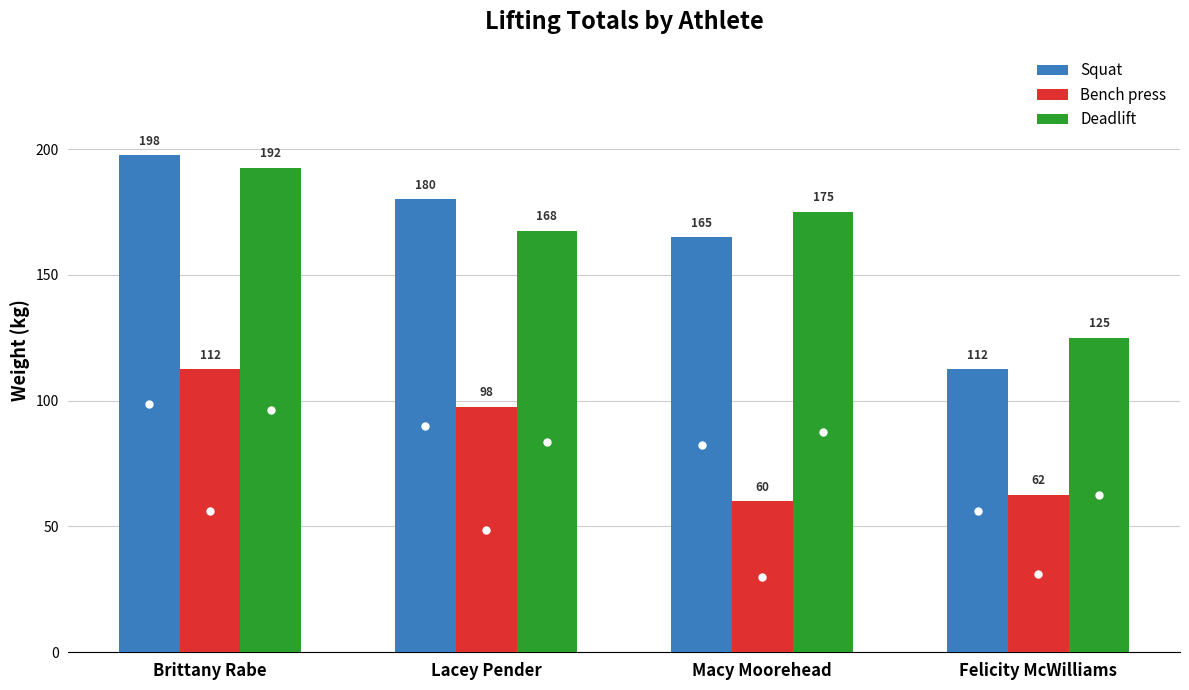

Where is Squat nearest to the value 155?

Macy Moorehead